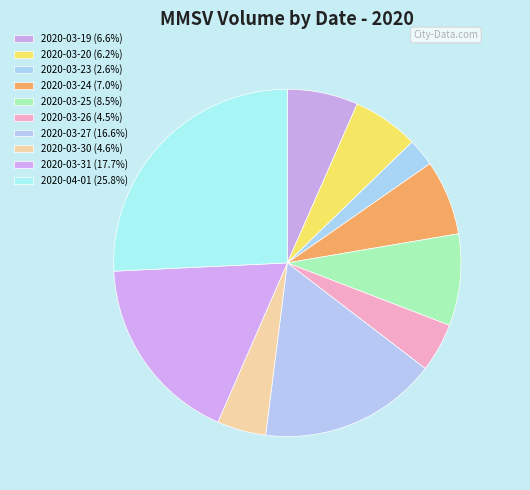

What percentage do 2020-03-20 and 2020-03-30 together represent?

10.7%